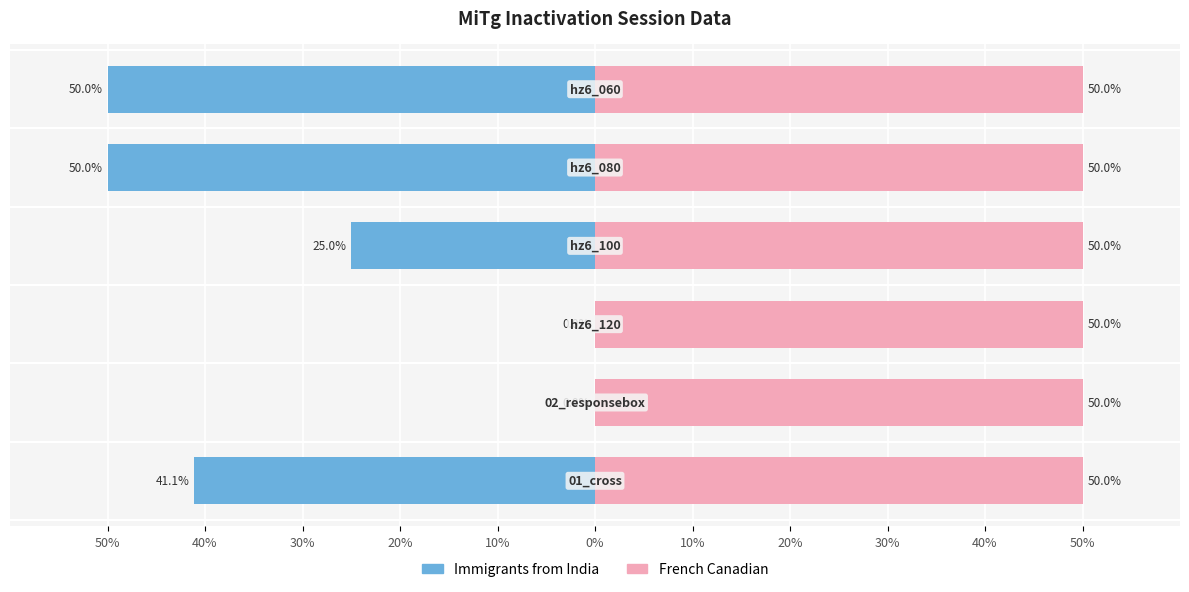

How many data points in Immigrants from India are above -25?

2